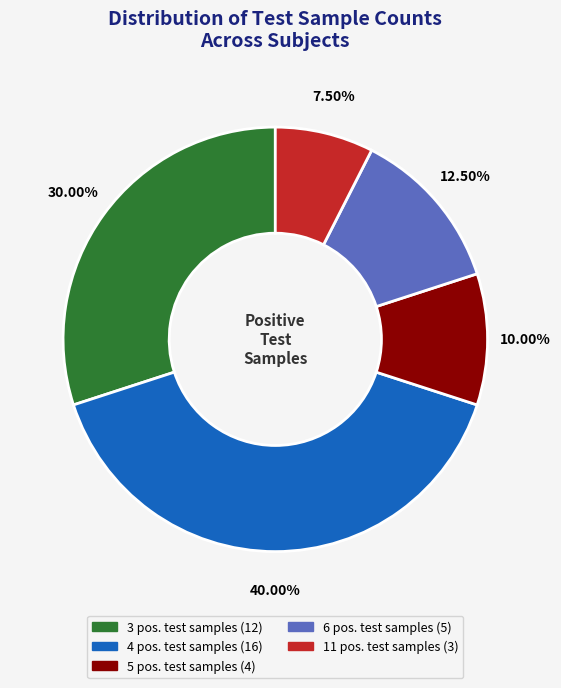

Between 5 pos. test samples (4) and 3 pos. test samples (12), which is larger?

3 pos. test samples (12)